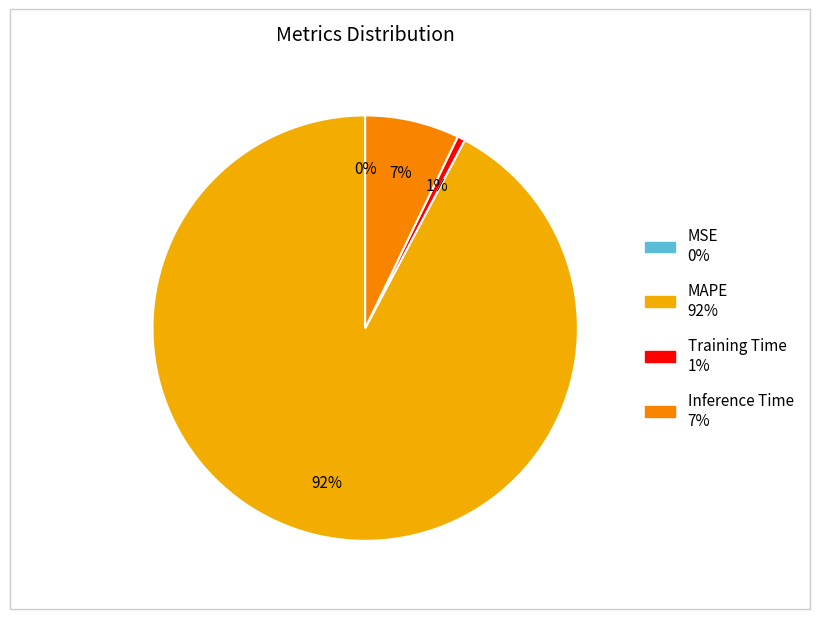

To the nearest percent, what is the difference between the largest and smallest slice percentages?

92%